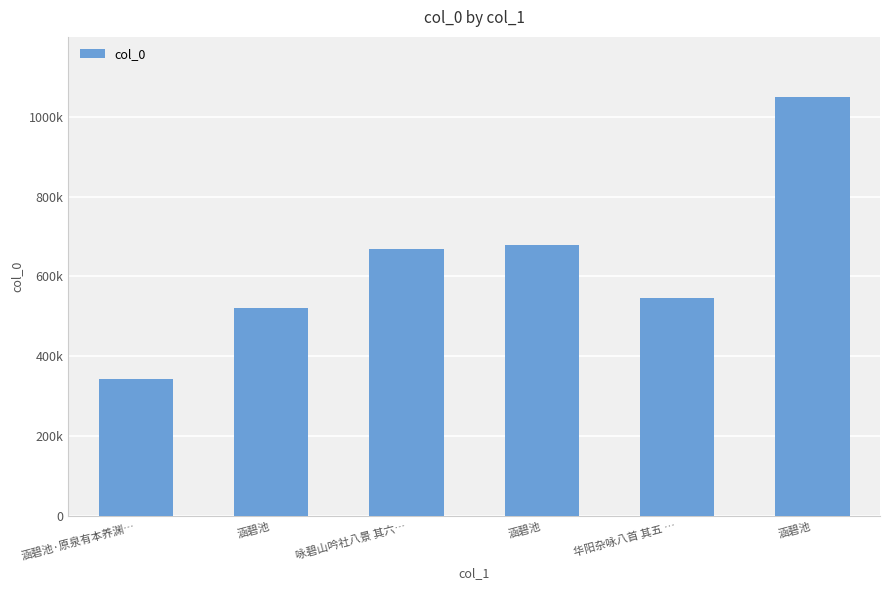

How many bars are there in total?

6